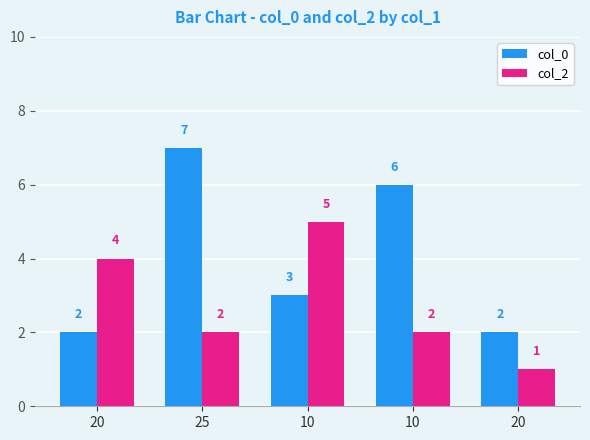

Is it true that col_2 equals 4 at 20?

True